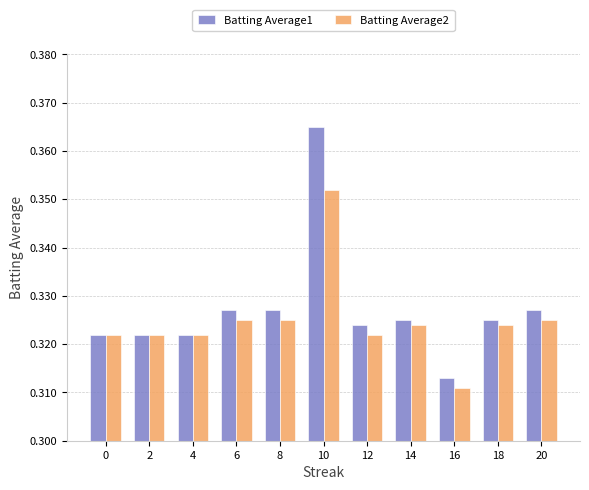

Rank the series at 6 from lowest to highest value.

Batting Average2, Batting Average1